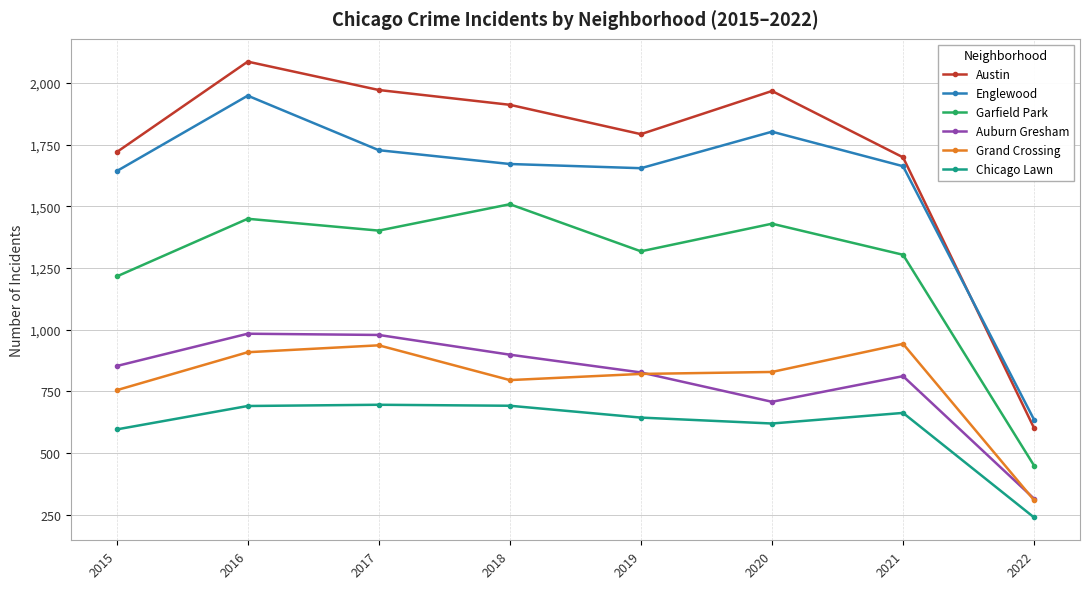

Which series has the largest total across all categories?

Austin